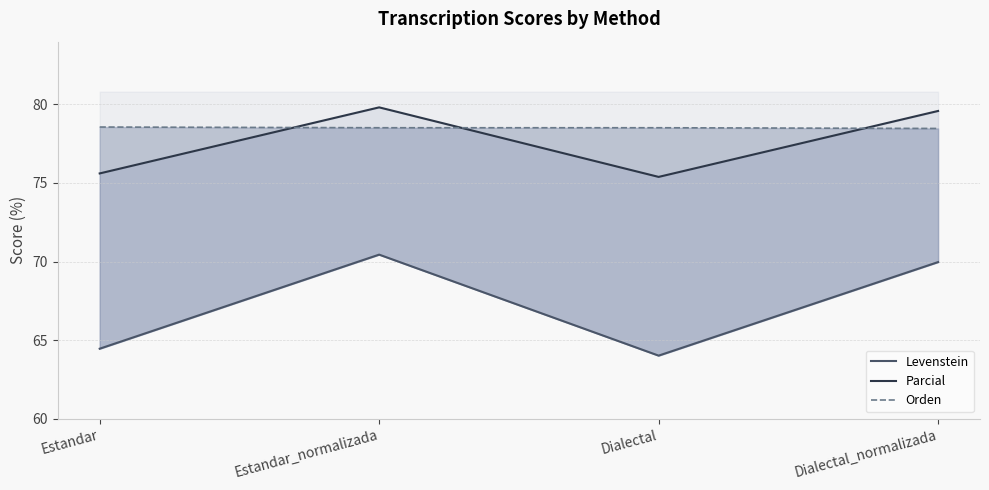

True or false: Orden and Parcial intersect in this chart.

True